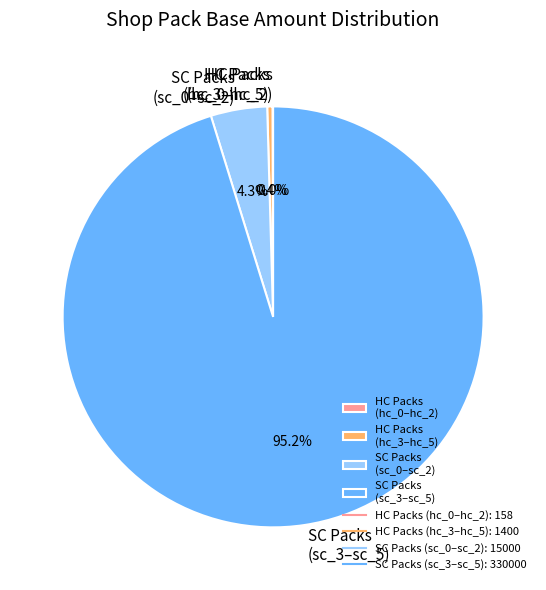

Which slice is the largest?

SC Packs (sc_3–sc_5)